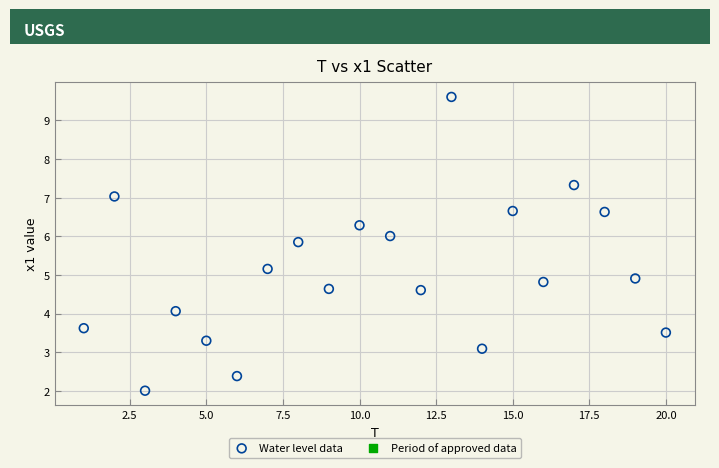

What is the range of X values (max minus min)?

19.0